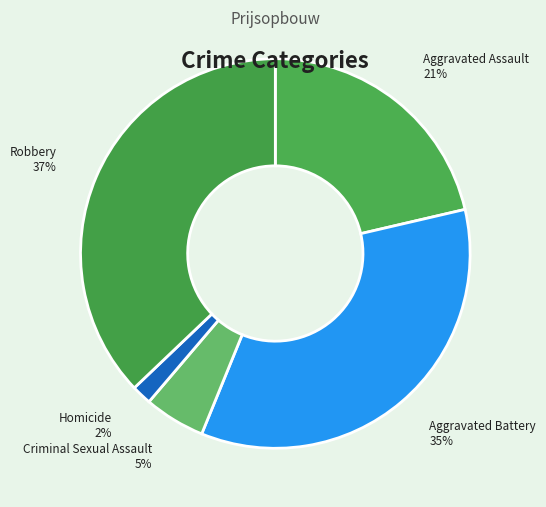

True or false: Aggravated Battery accounts for 48% of the total.

False